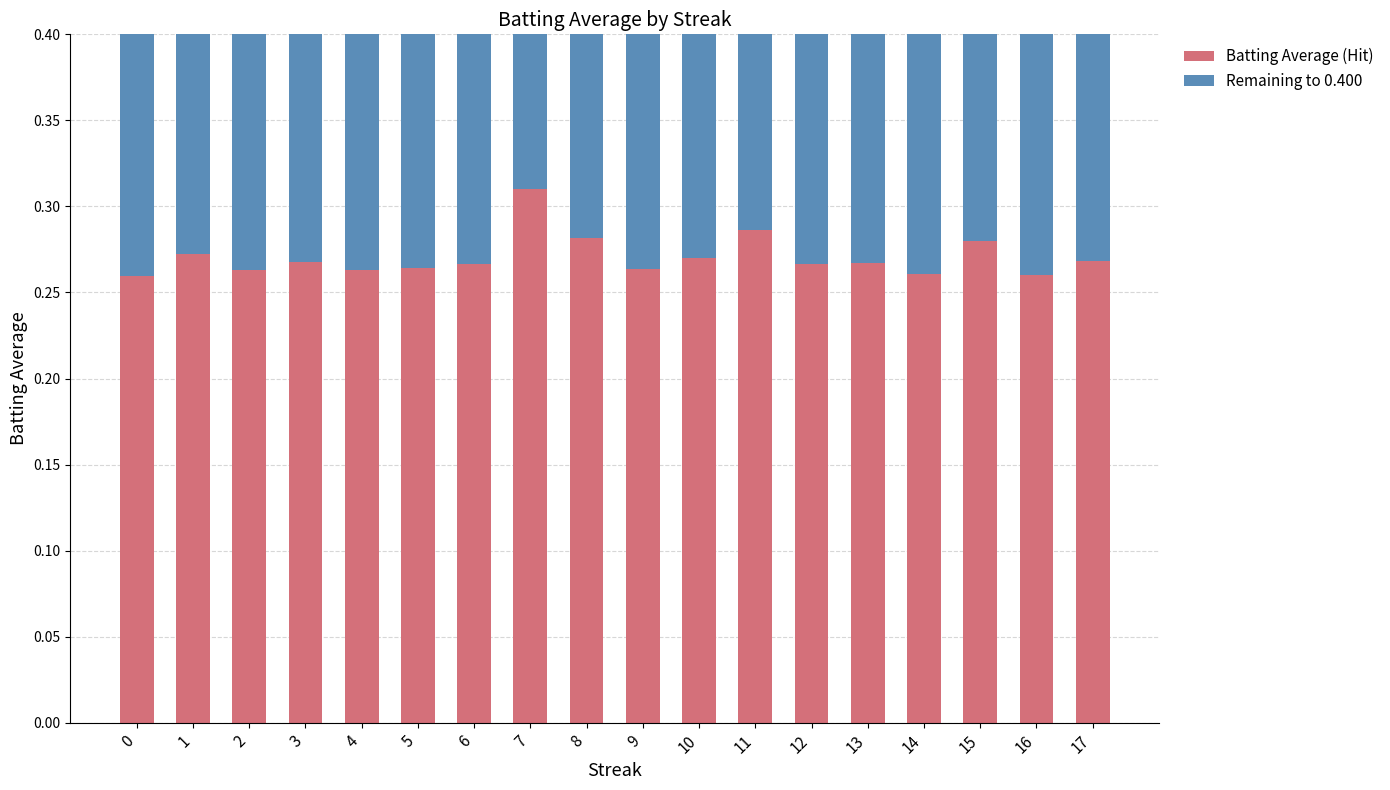

The Batting Average (Hit) series shows 0.4 at 14. True or false?

False